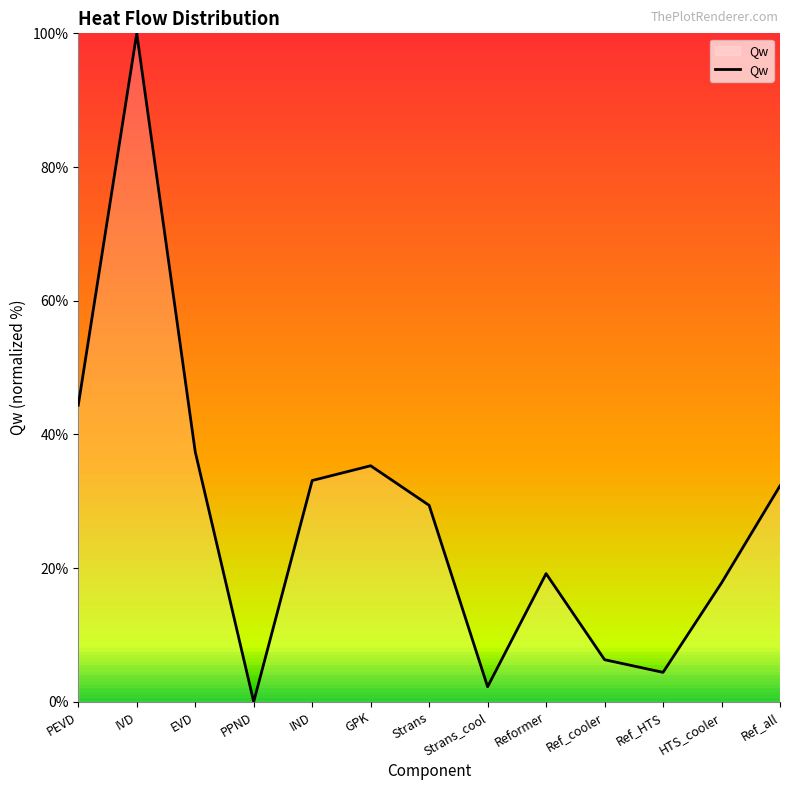

Reading left to right, what are all the values shown in this chart?

PEVD=44.4	IVD=100.0	EVD=37.4	PPND=0.0	IND=33.1	GPK=35.3	Strans=29.4	Strans_cool=2.2	Reformer=19.2	Ref_cooler=6.3	Ref_HTS=4.4	HTS_cooler=17.8	Ref_all=32.3